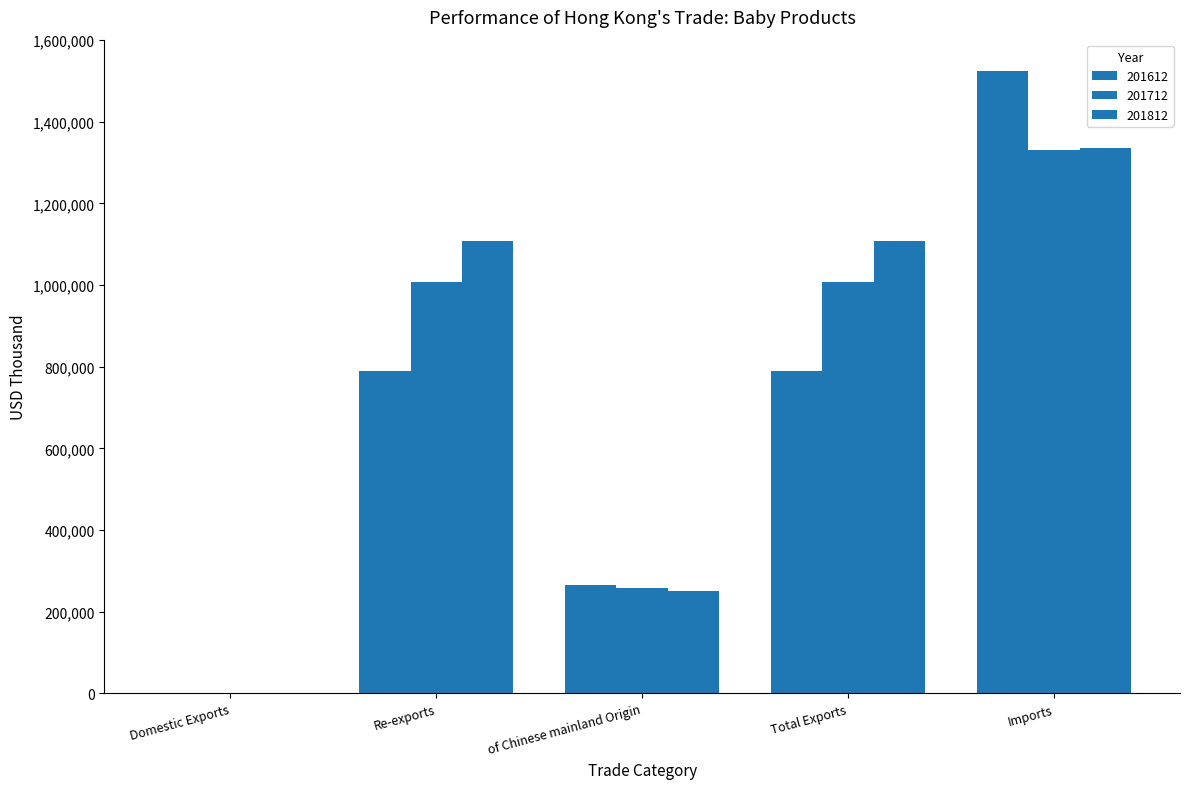

Are the bars horizontal?

No